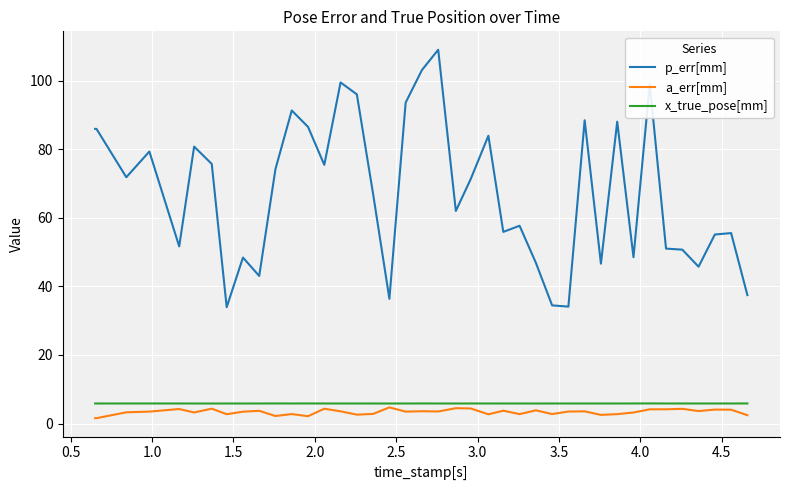

Which series has the largest total across all categories?

p_err[mm]